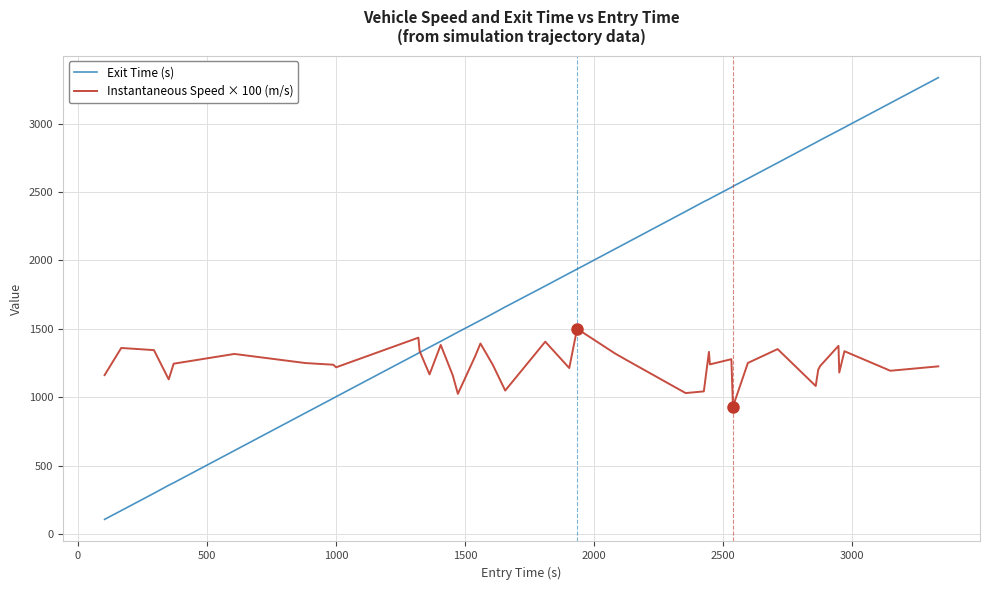

After their last crossing, which series has the higher values: Exit Time (s) or Instantaneous Speed × 100 (m/s)?

Exit Time (s)